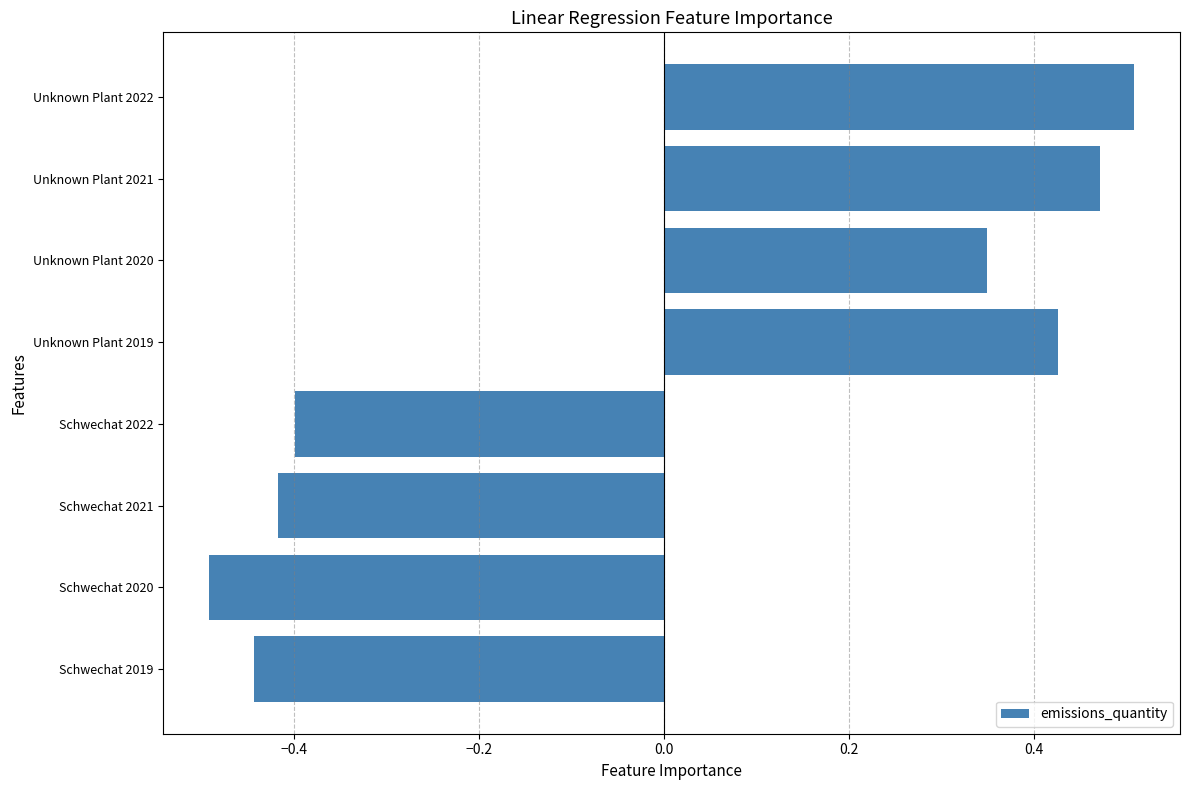

Is it true that the value at Schwechat 2019 is -0.4?

True